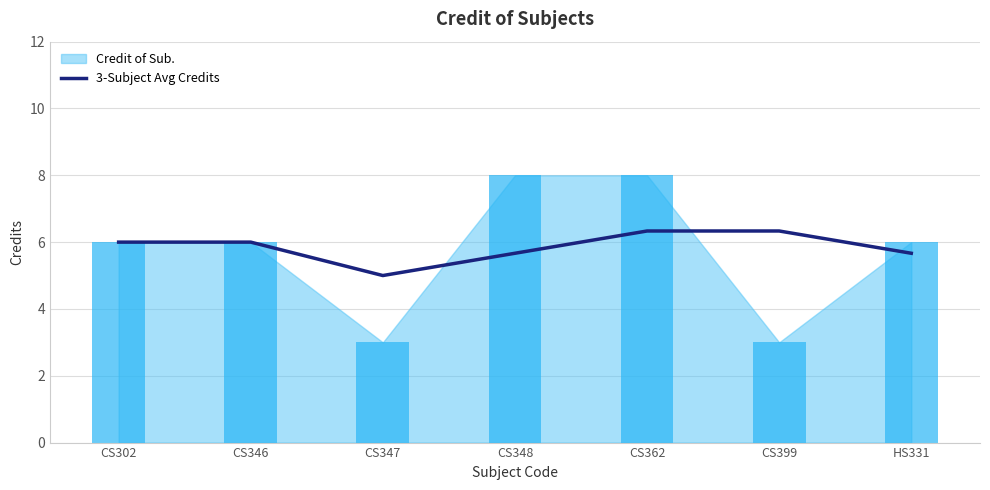

What is the average value?

5.9